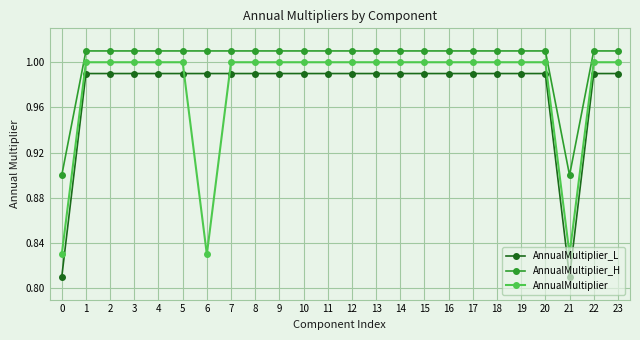

The value of AnnualMultiplier at 2 is 1.0. True or false?

True